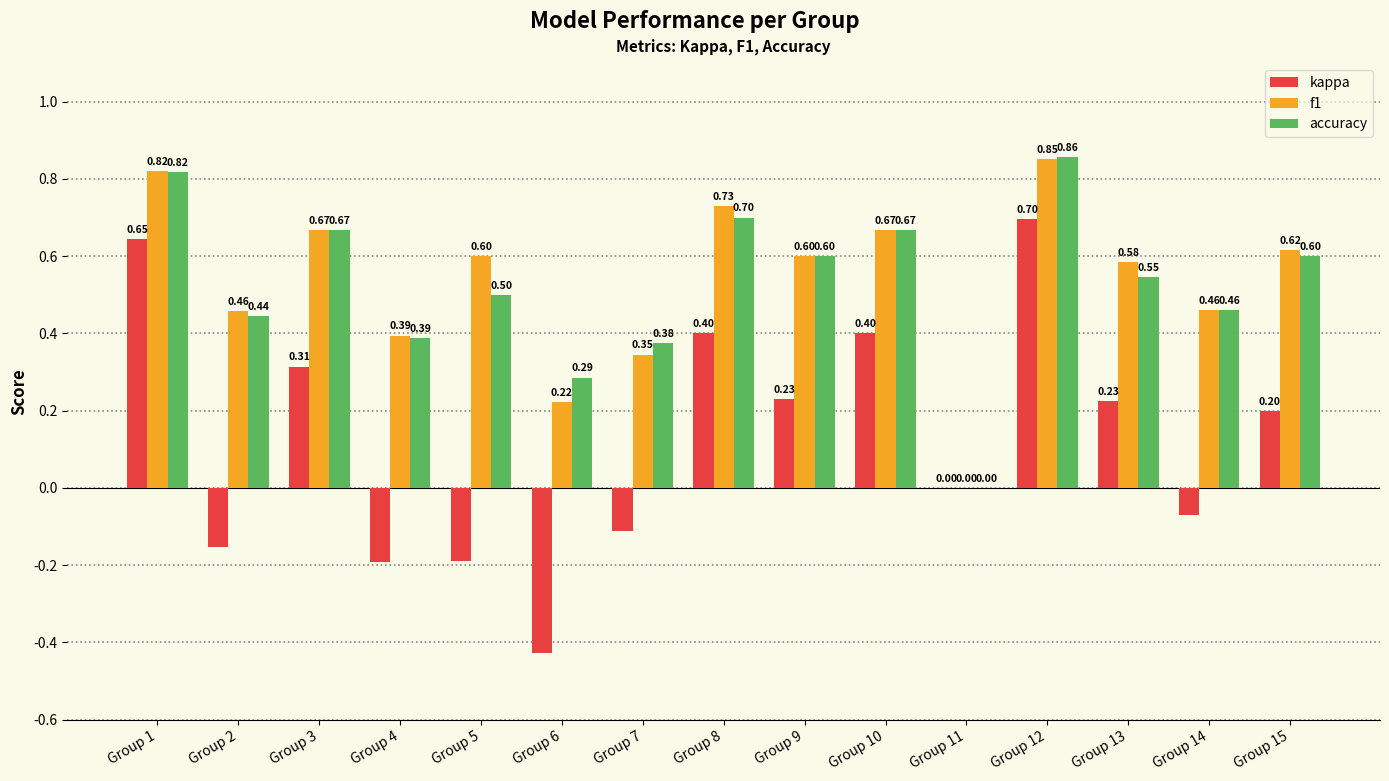

What is the spread (max minus min) of values at Group 6?

0.7